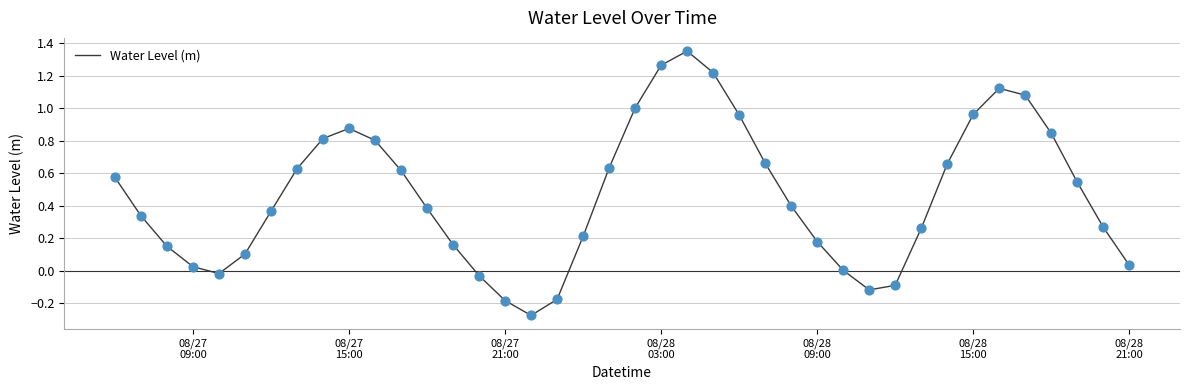

What is the difference between the maximum and minimum values?

1.6